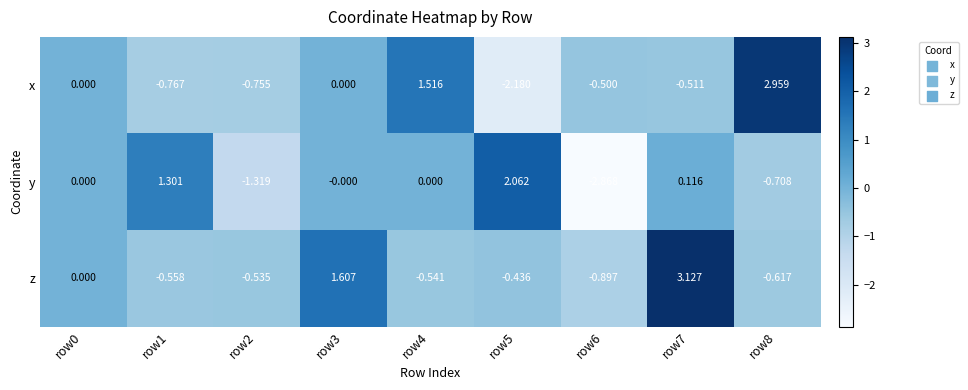

Is the value of z at row7 greater than the value of x at row1?

Yes